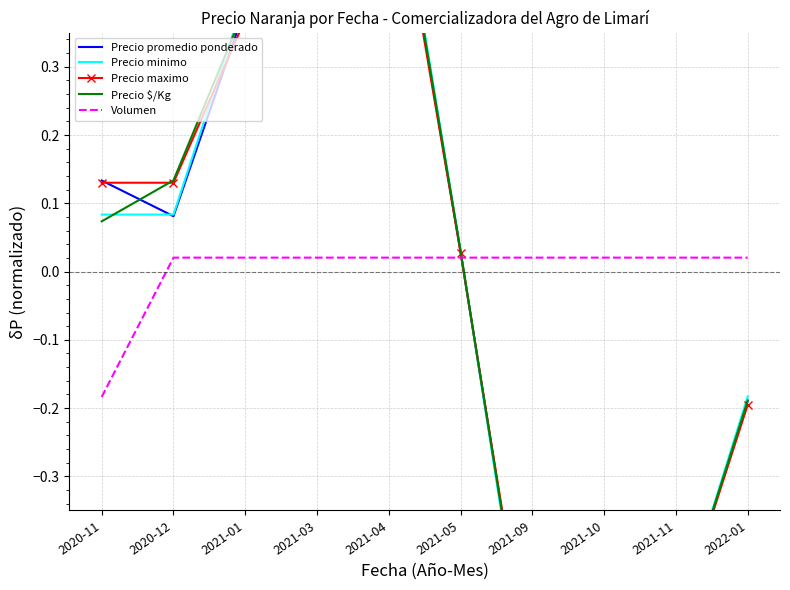

Rank the series at 2021-09 from highest to lowest value.

Volumen, Precio maximo, Precio promedio ponderado, Precio $/Kg, Precio minimo